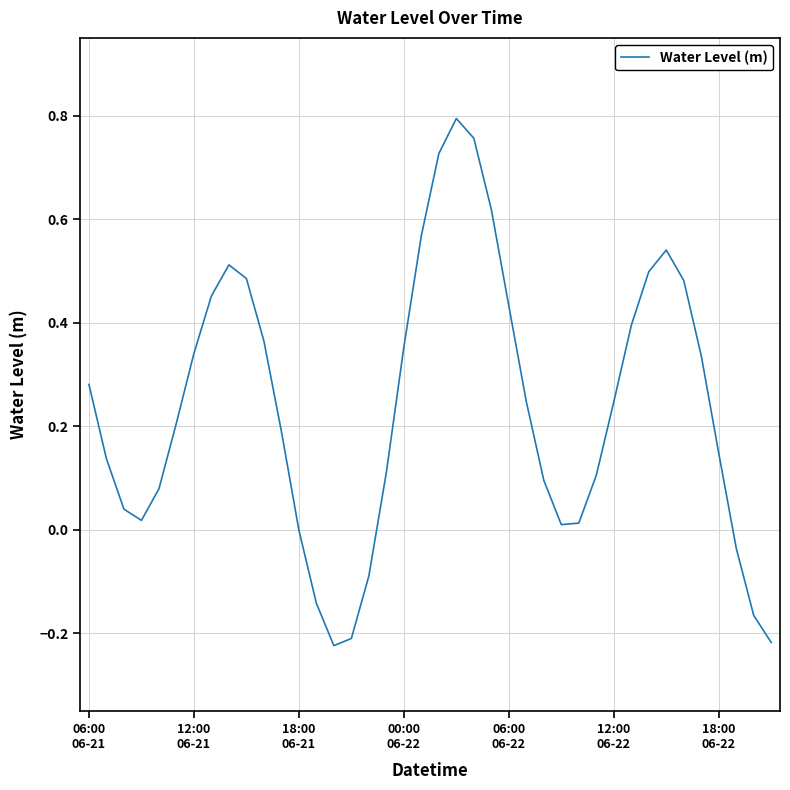

Is this an area chart (filled region under the line)?

No